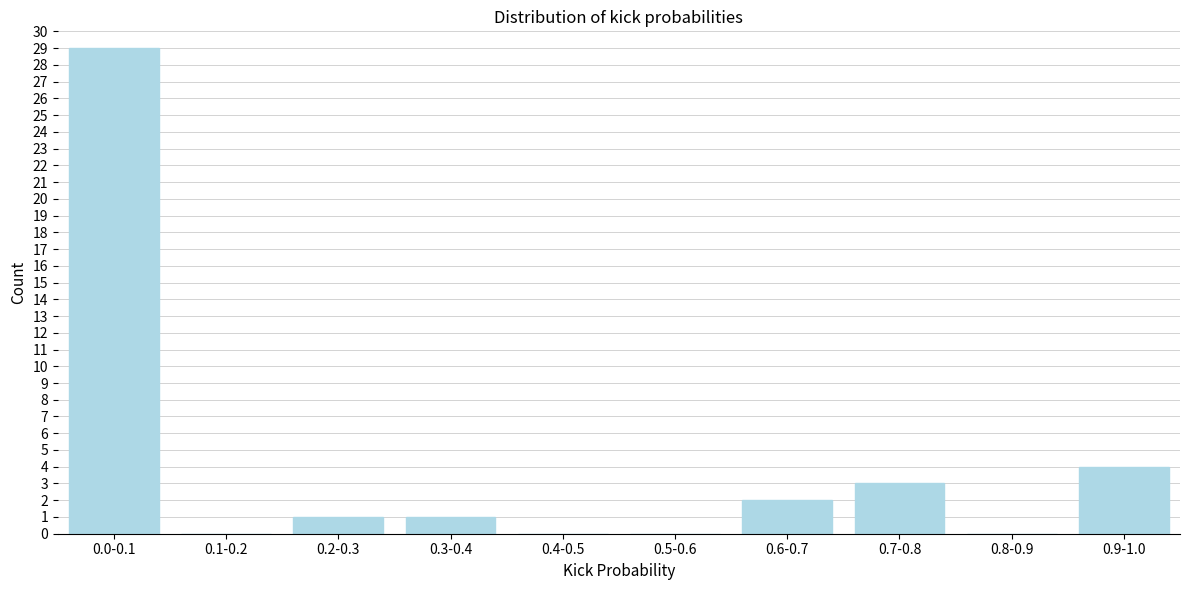

Reading left to right, what are all the values shown in this chart?

0.0-0.1=29	0.1-0.2=0	0.2-0.3=1	0.3-0.4=1	0.4-0.5=0	0.5-0.6=0	0.6-0.7=2	0.7-0.8=3	0.8-0.9=0	0.9-1.0=4